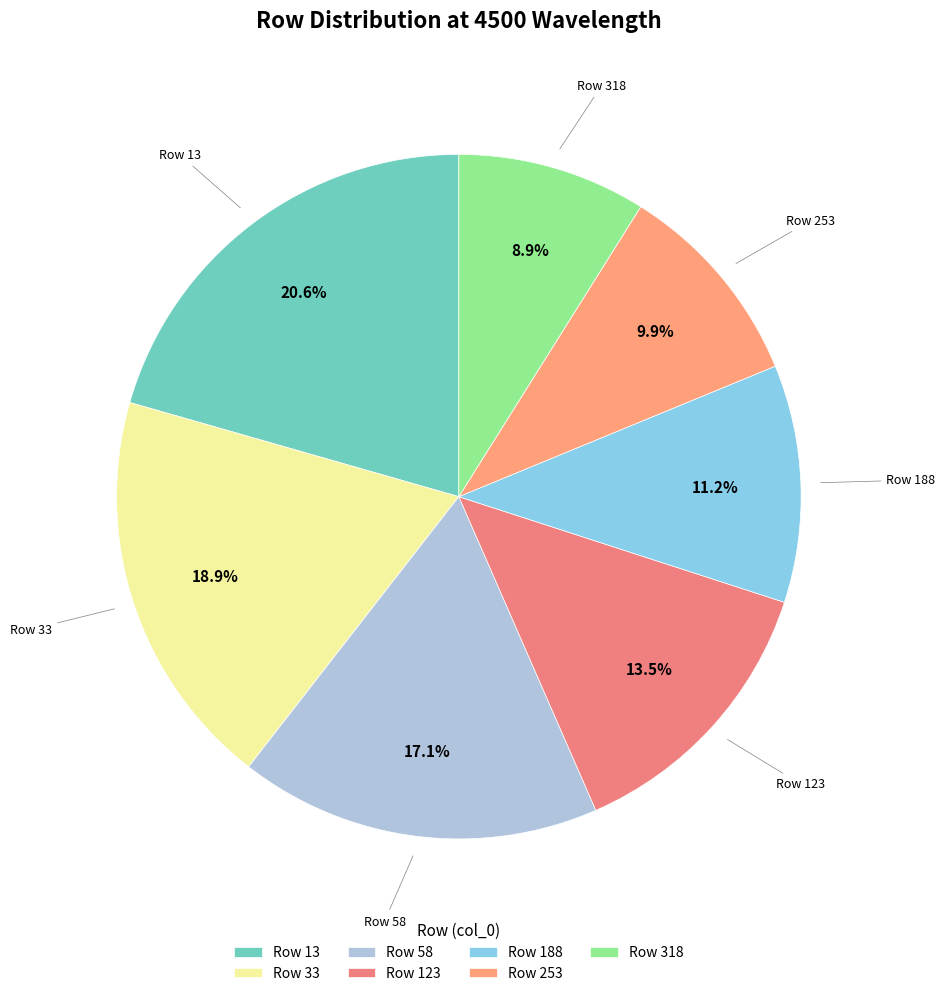

How many segments does this pie chart have?

7